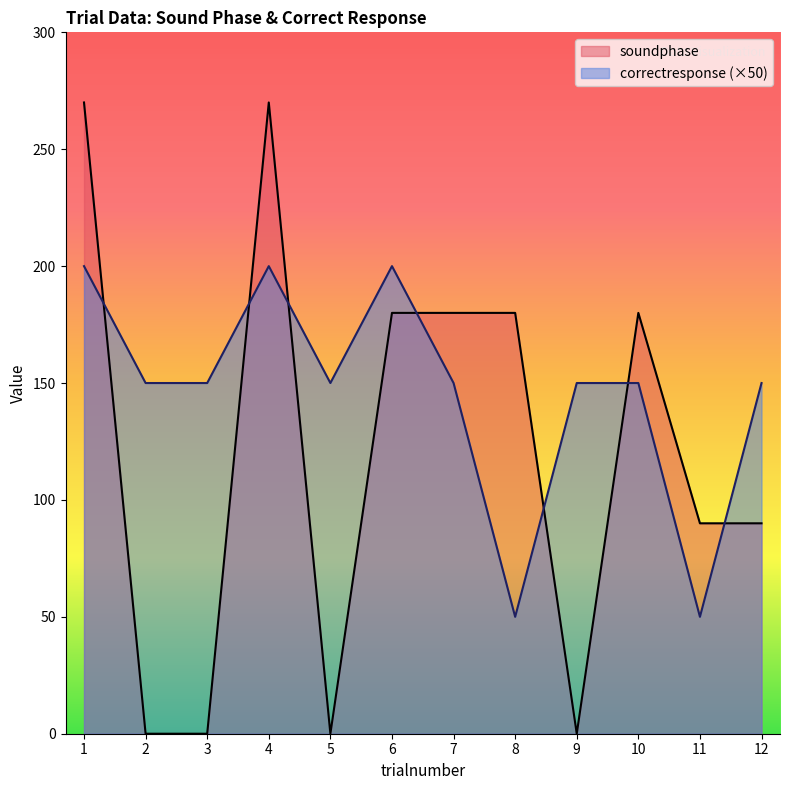

Is the value of correctresponse at 10 greater than the value of soundphase at 4?

No